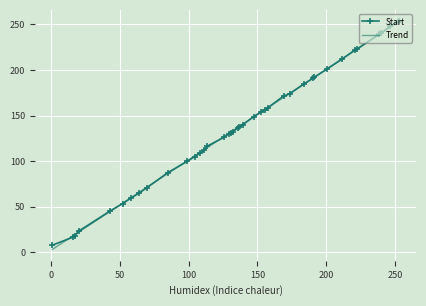

What is the maximum value for Start?

253.5